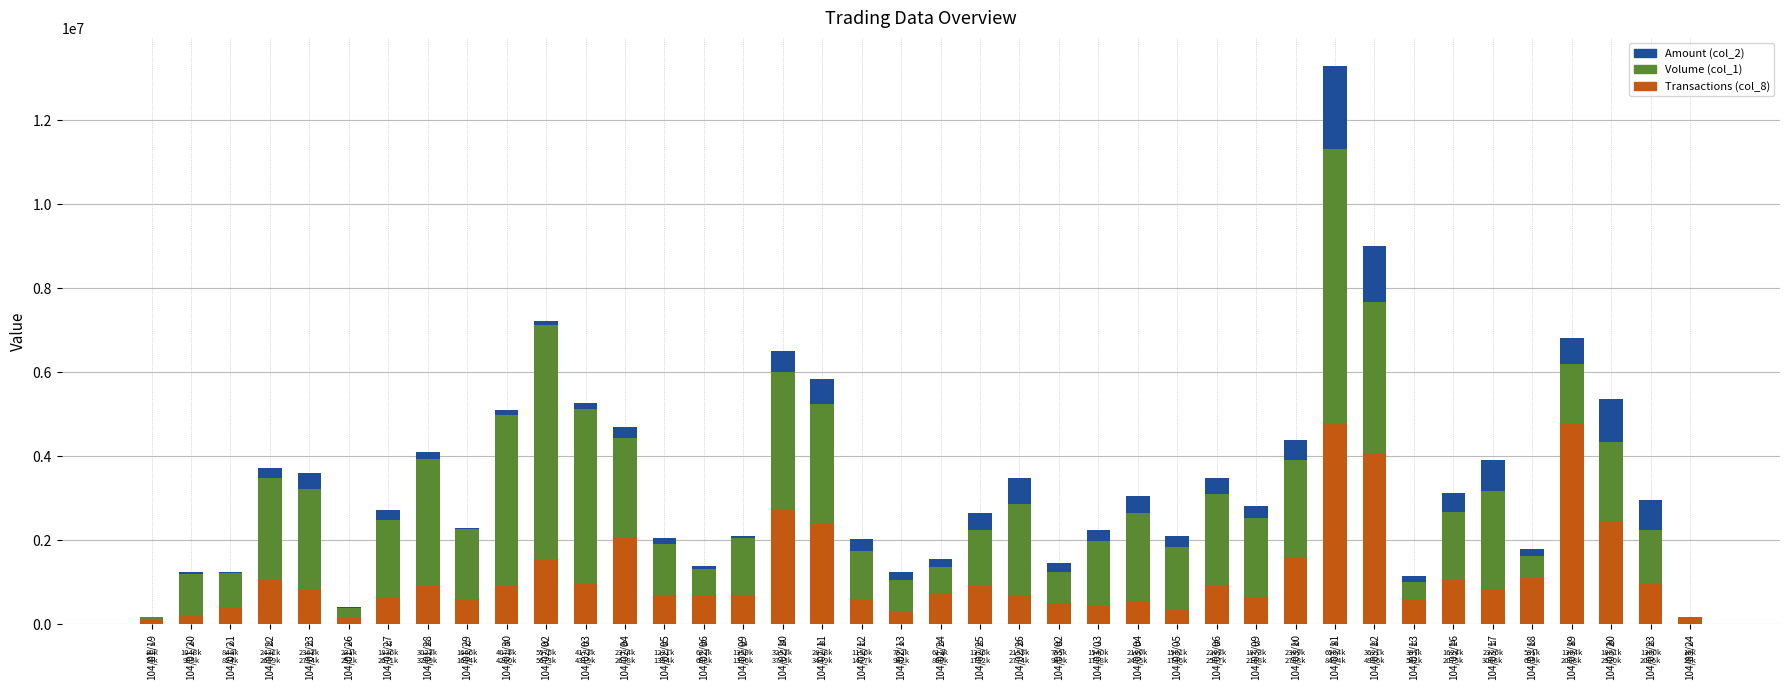

Is it true that Amount (col_2) equals 264350 at 104/02/04?

True